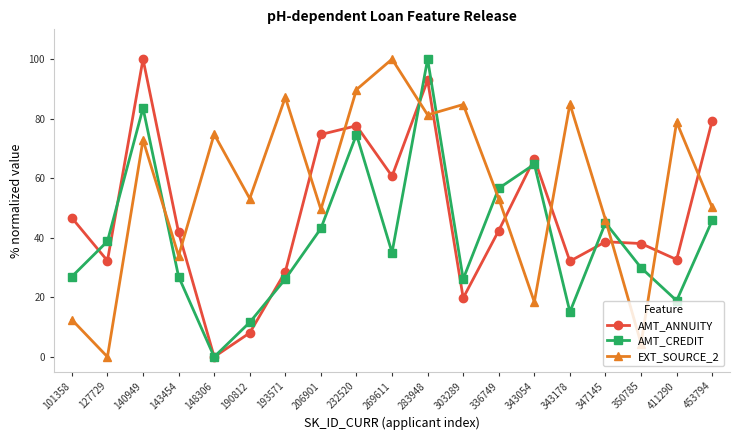

What is the difference between the highest and lowest values at 232520?

15.1